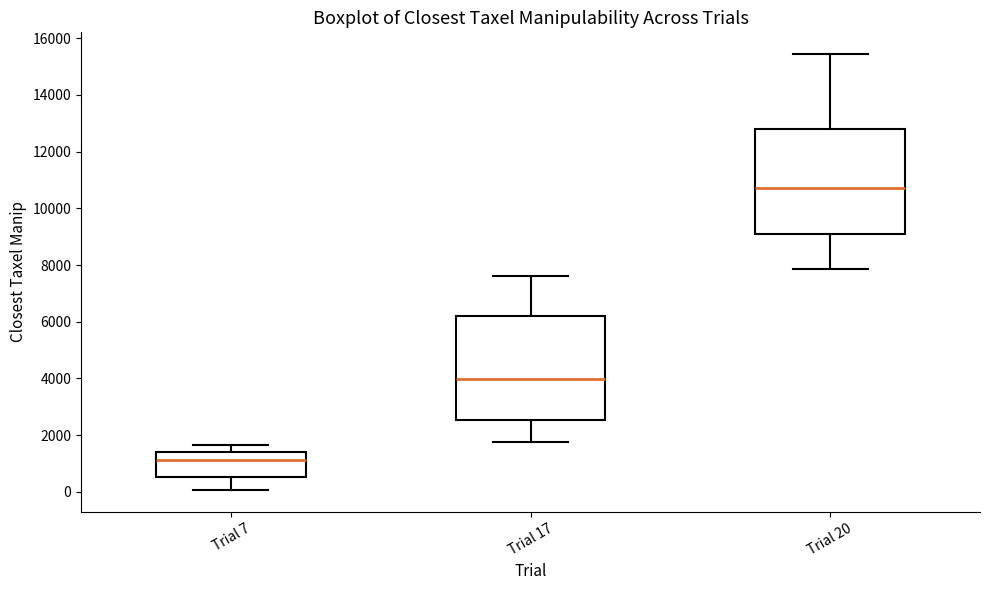

Reading left to right, read every box against the y-axis: the position of its median line, the range the box covers, and the ends of its whiskers. The values are not printed on the chart, so give them approximately, as read against the axis.

Trial 7: median 1200, box 600 to 1400, whiskers 0 to 1600
Trial 17: median 4000, box 2600 to 6200, whiskers 1800 to 7600
Trial 20: median 10800, box 9000 to 12800, whiskers 7800 to 15400